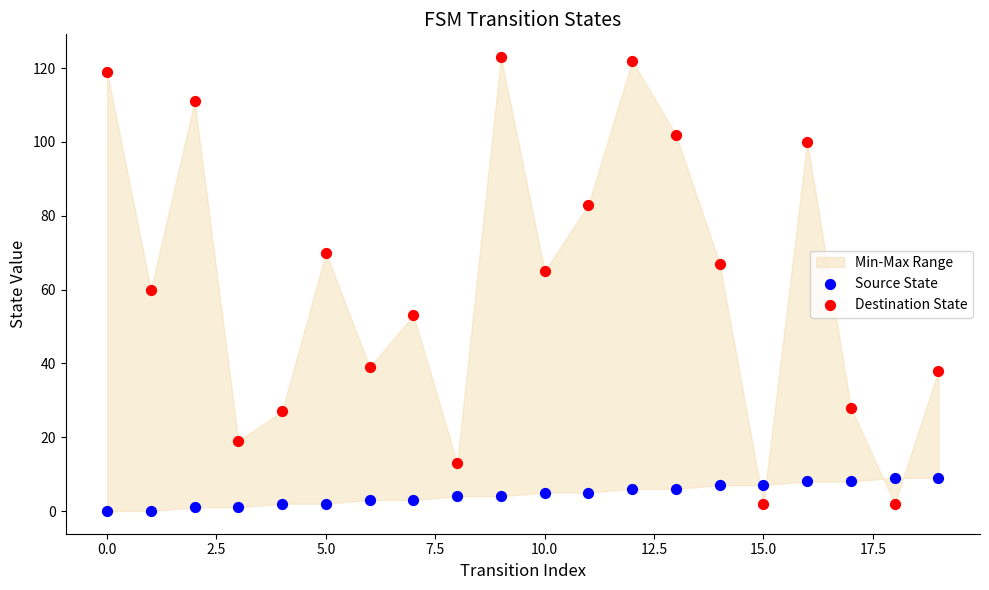

Which series has the largest Y range (max minus min)?

Destination State